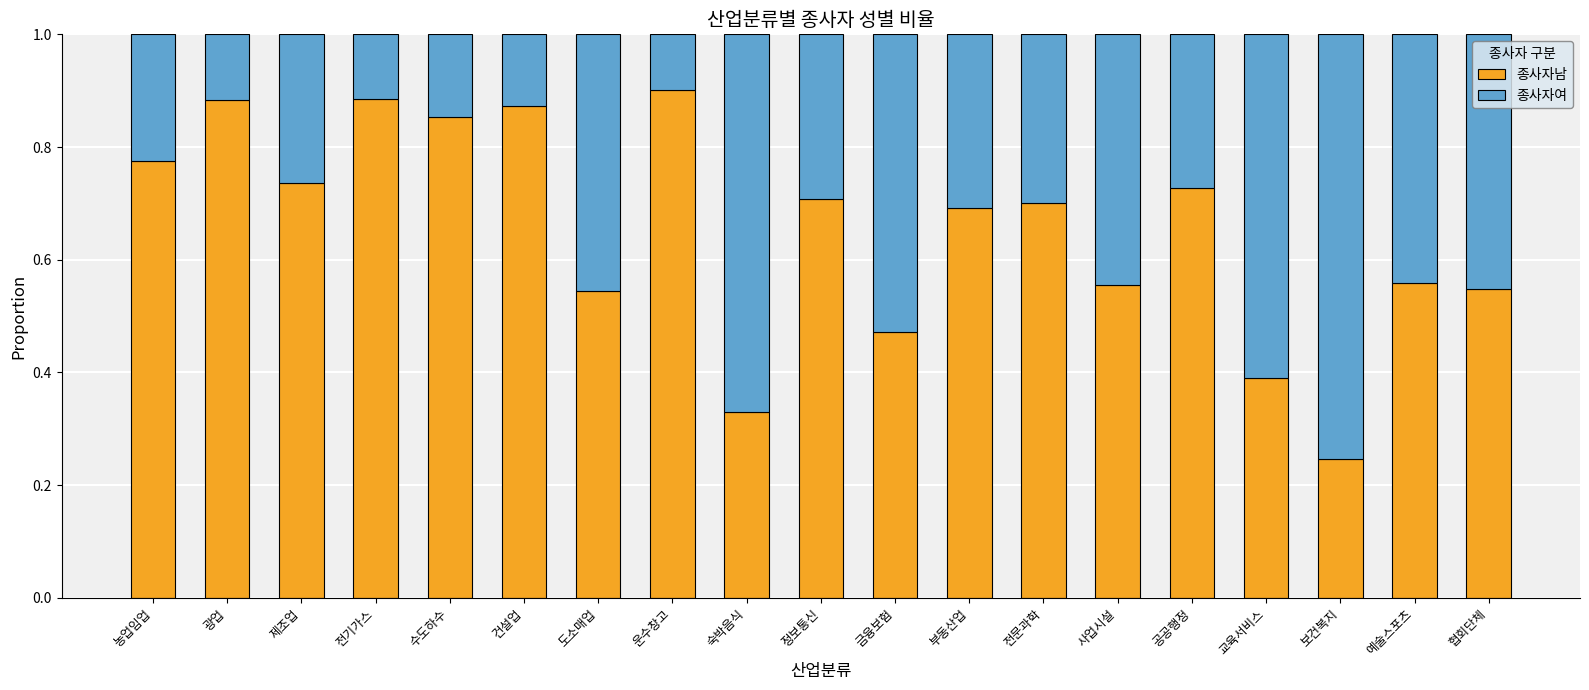

What is the total value across all series at 광업?

1.0